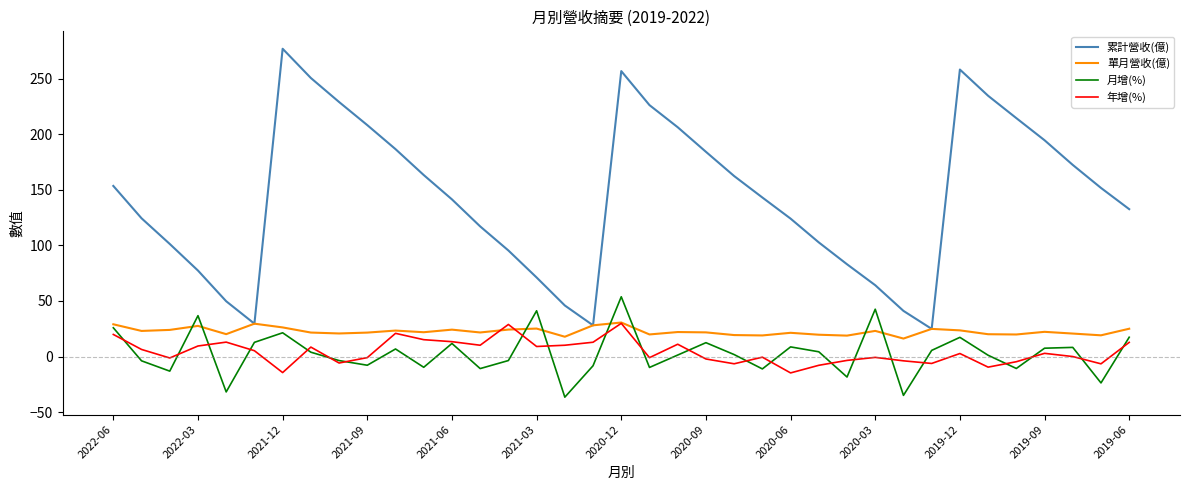

Which series has the largest total across all categories?

累計營收(億)